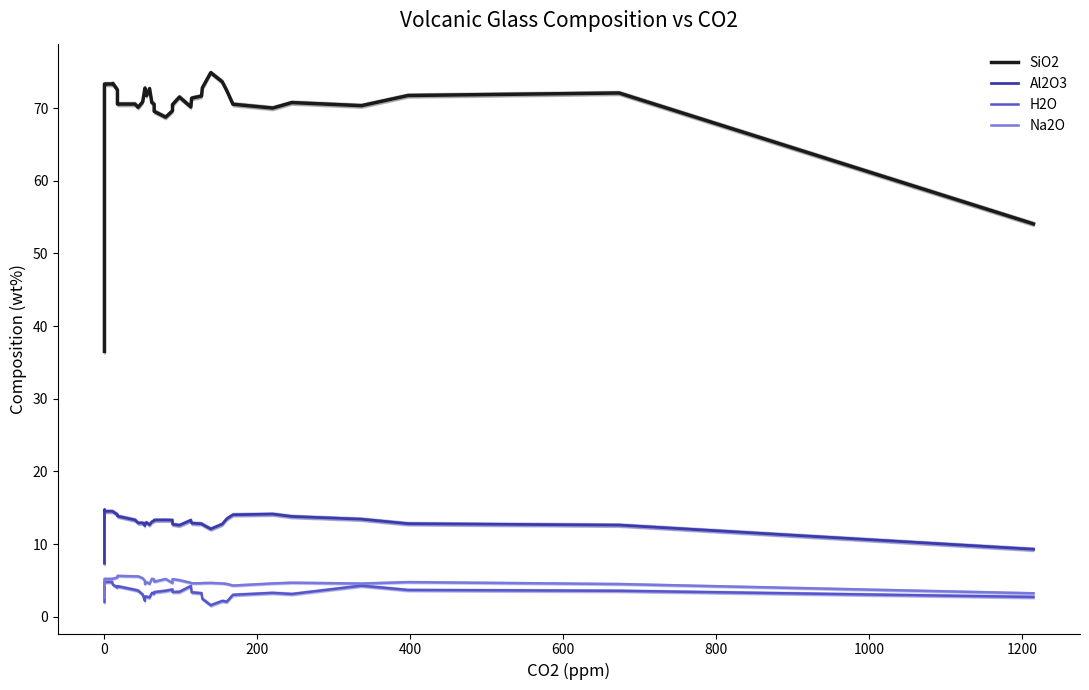

True or false: SiO2 and Na2O intersect in this chart.

False